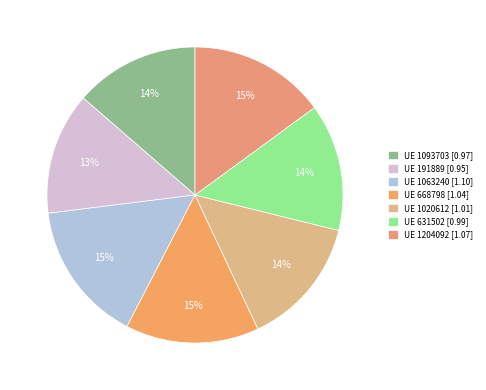

How many segments does this pie chart have?

7